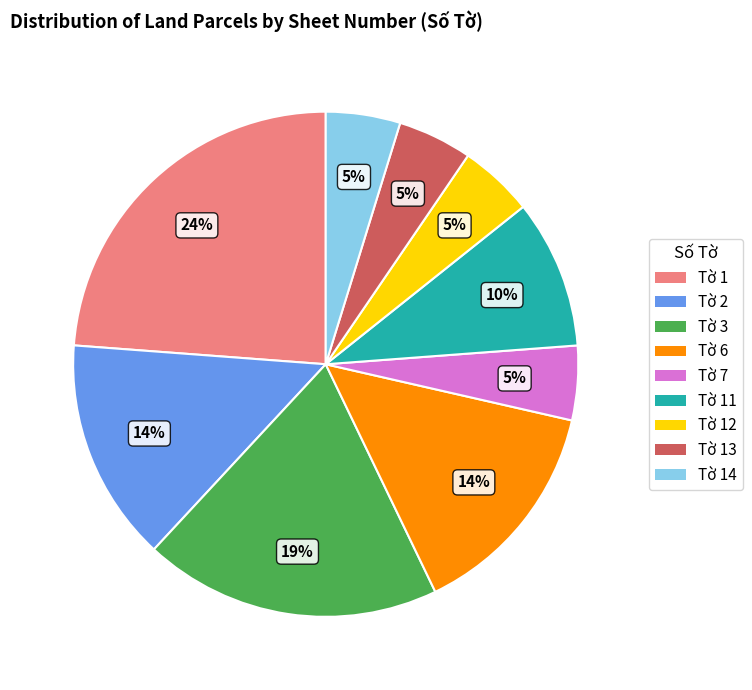

What is the largest slice in the pie chart?

Tờ 1